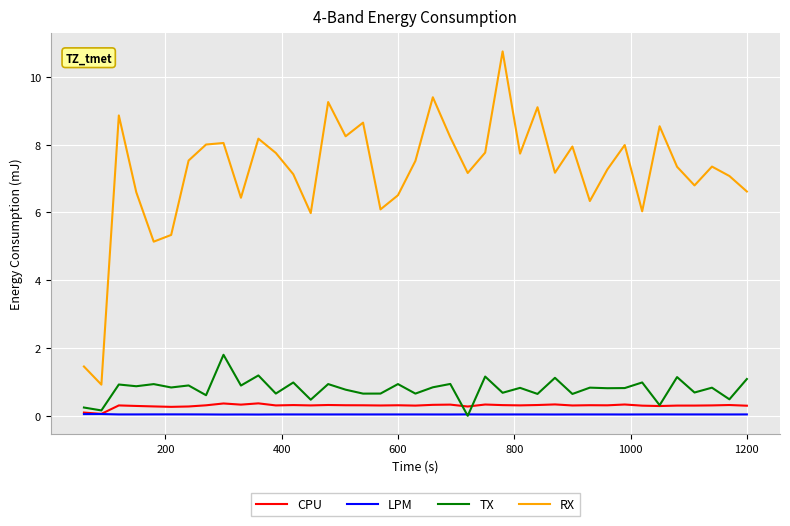

What is the maximum value for TX?

1.8